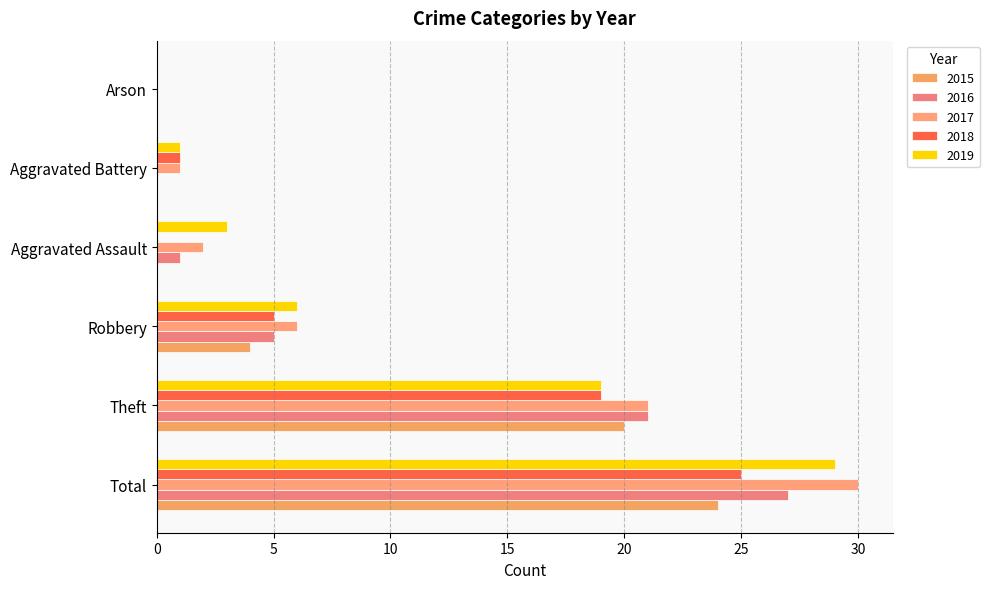

At how many categories does at least one series exceed 26?

1